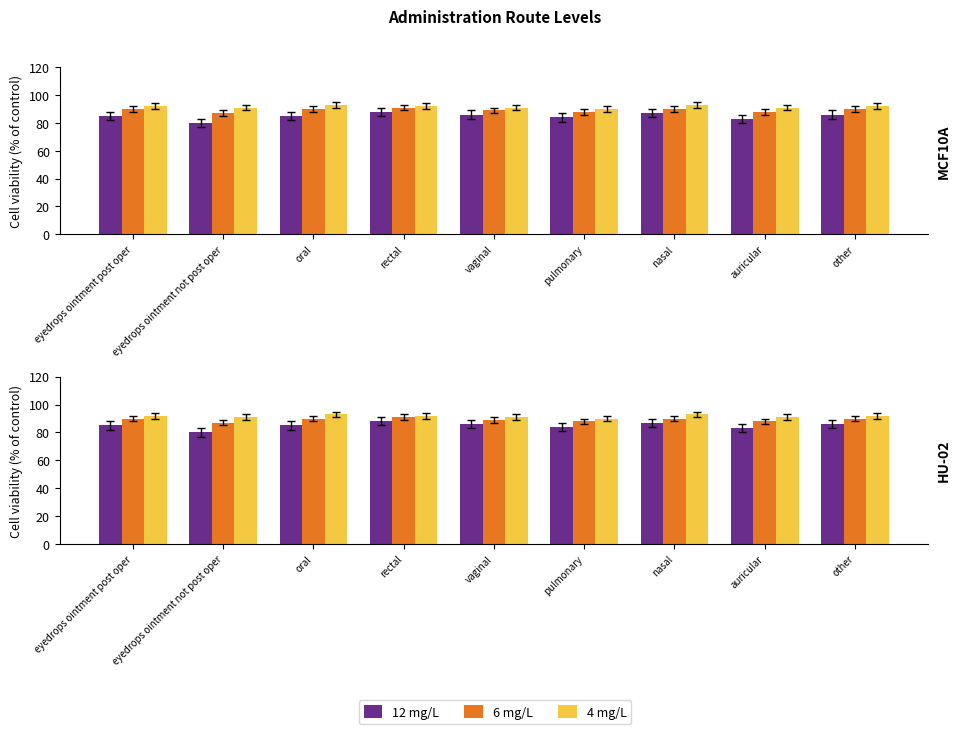

At which category is the sum across all series the highest?

rectal